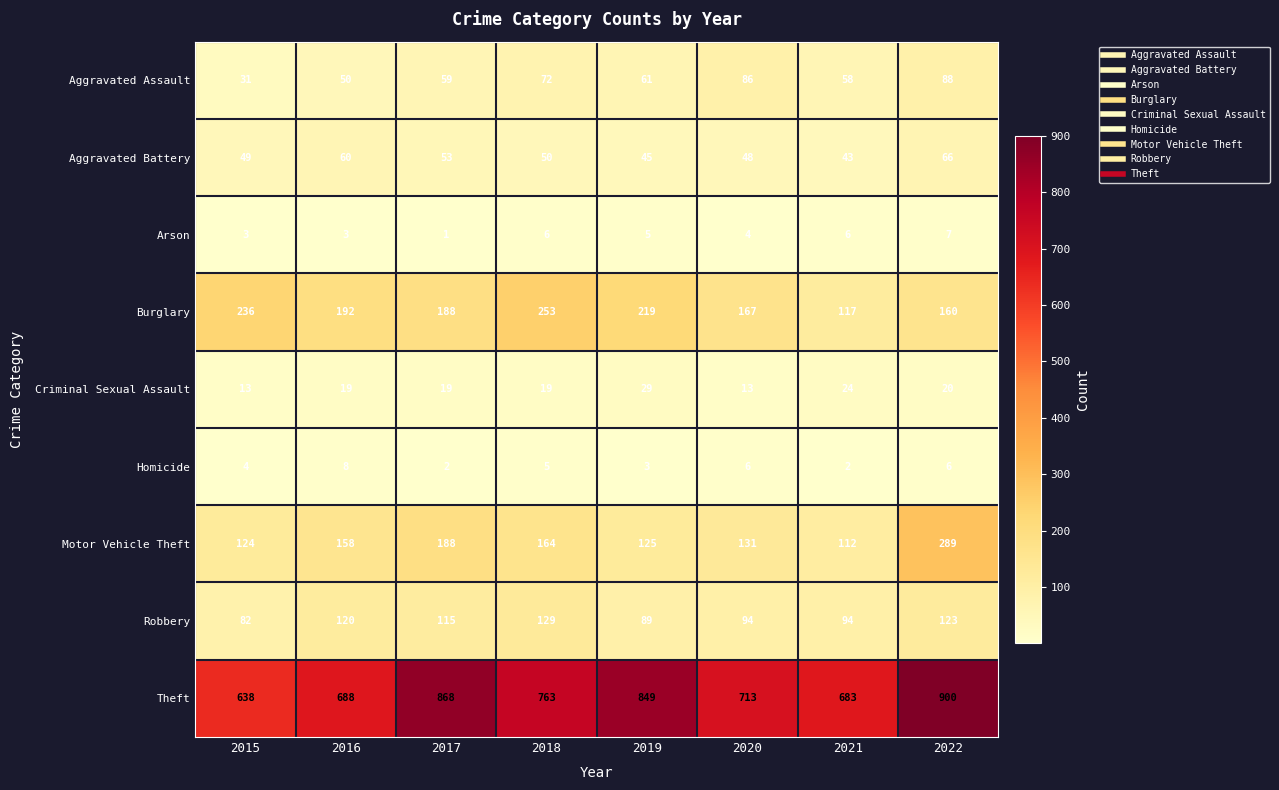

The Criminal Sexual Assault series shows 6 at 2022. True or false?

False